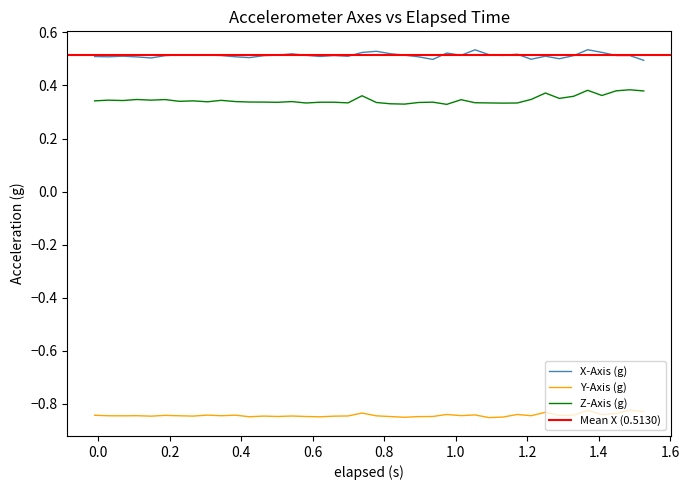

What is the sum of all X-Axis (g) values?

20.5